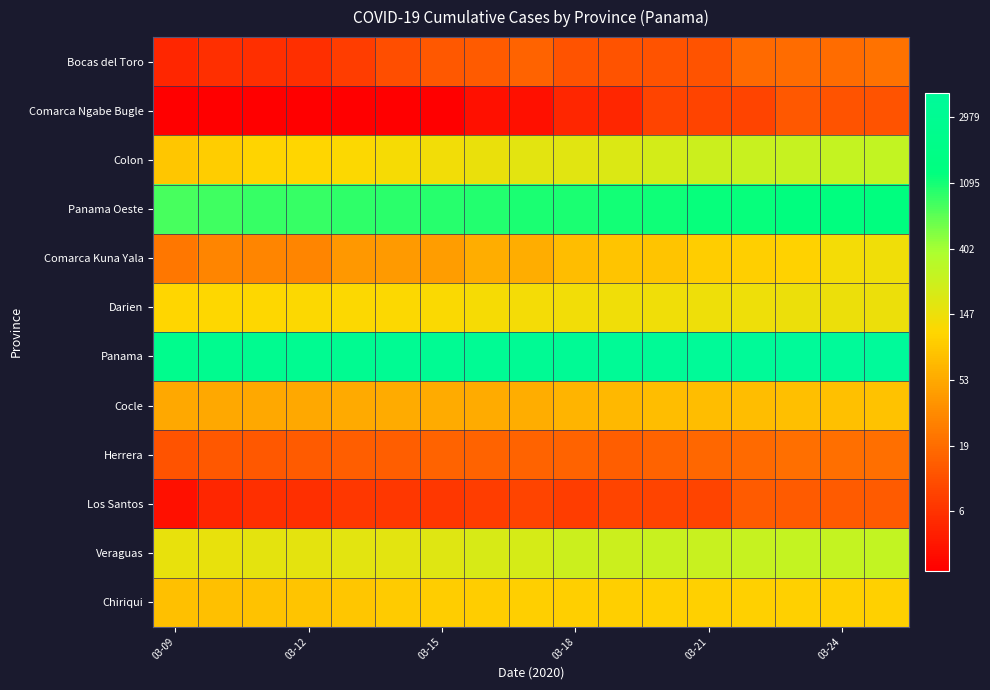

Reading right to left, what are all the values shown in this chart?

Bocas del Toro: 3.1	3.0	3.0	2.9	2.6	2.6	2.6	2.6	2.8	2.7	2.6	2.5	2.2	1.9	1.9	1.9	1.8
Comarca Ngabe Bugle: 2.6	2.6	2.6	2.3	2.3	2.3	1.8	1.8	1.4	1.4	1.1	1.1	1.1	1.1	1.1	1.1	1.1
Colon: 5.6	5.6	5.6	5.5	5.5	5.4	5.2	5.2	5.1	5.0	4.9	4.9	4.8	4.7	4.7	4.6	4.5
Panama Oeste: 7.2	7.2	7.1	7.1	7.1	7.1	7.0	7.0	6.9	6.9	6.9	6.8	6.8	6.8	6.8	6.7	6.7
Comarca Kuna Yala: 4.9	4.9	4.7	4.6	4.6	4.4	4.4	4.3	4.1	4.1	3.8	3.8	3.7	3.4	3.4	3.4	3.2
Darien: 5.0	5.0	5.0	5.0	5.0	5.0	4.9	4.9	4.9	4.9	4.8	4.8	4.8	4.8	4.8	4.8	4.7
Panama: 8.4	8.3	8.3	8.3	8.3	8.2	8.2	8.1	8.1	8.1	8.1	8.0	8.0	7.9	7.9	7.9	7.8
Cocle: 4.4	4.4	4.4	4.3	4.3	4.3	4.2	4.2	4.1	4.0	4.0	4.0	4.0	4.0	4.0	4.0	4.0
Herrera: 3.0	3.0	3.0	2.9	2.9	2.8	2.8	2.8	2.8	2.8	2.8	2.8	2.8	2.7	2.6	2.6	2.6
Los Santos: 2.7	2.7	2.7	2.7	2.3	2.3	2.3	2.2	2.3	2.2	2.1	2.1	2.1	1.9	1.9	1.8	1.4
Veraguas: 5.6	5.6	5.6	5.6	5.6	5.5	5.5	5.5	5.3	5.3	5.2	5.1	5.1	5.1	5.1	5.1	5.1
Chiriqui: 4.6	4.6	4.6	4.6	4.6	4.6	4.6	4.6	4.6	4.6	4.6	4.6	4.5	4.4	4.4	4.4	4.4